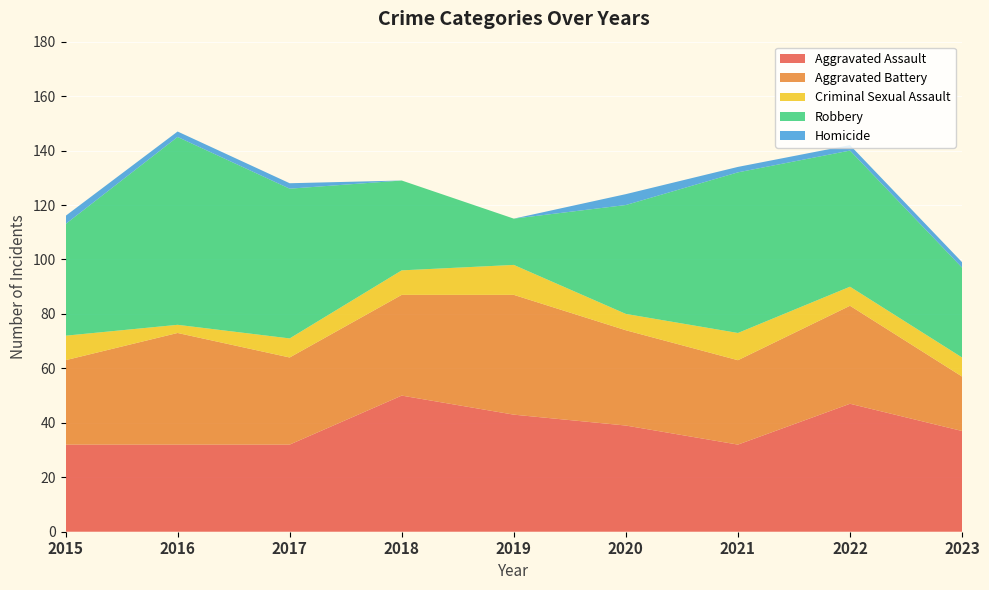

Reading left to right, list all the values displayed in this chart.

Aggravated Assault: 32	32	32	50	43	39	32	47	37
Aggravated Battery: 31	41	32	37	44	35	31	36	20
Criminal Sexual Assault: 9	3	7	9	11	6	10	7	7
Robbery: 41	69	55	33	17	40	59	50	33
Homicide: 3	2	2	0	0	4	2	2	2